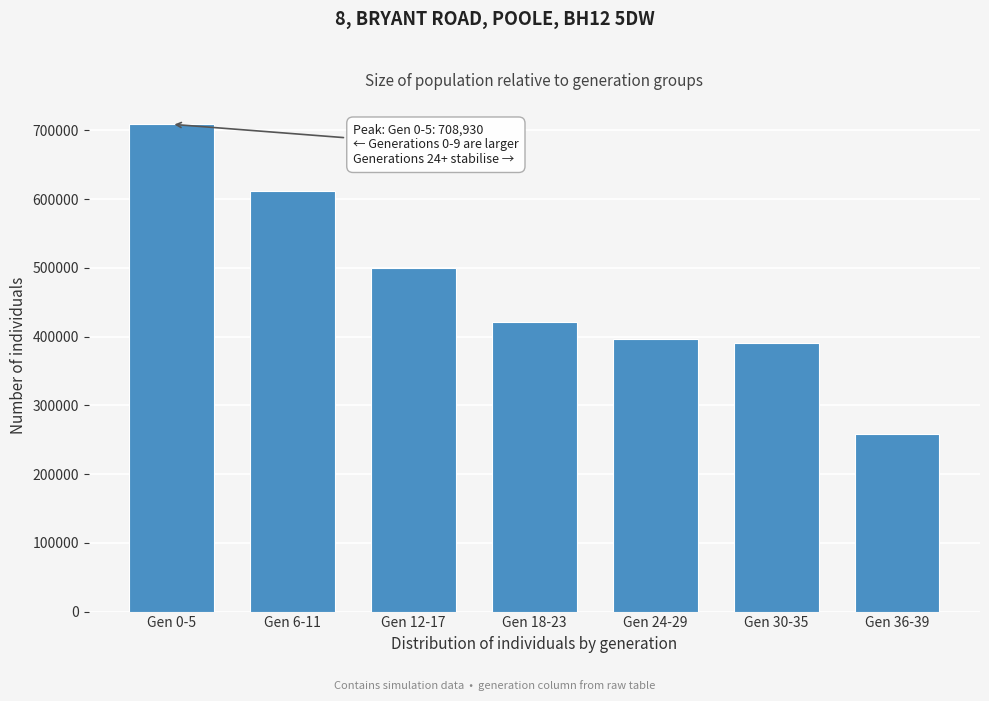

Reading left to right, what are all the values shown in this chart?

708930	611486	500147	421011	396839	390495	258355